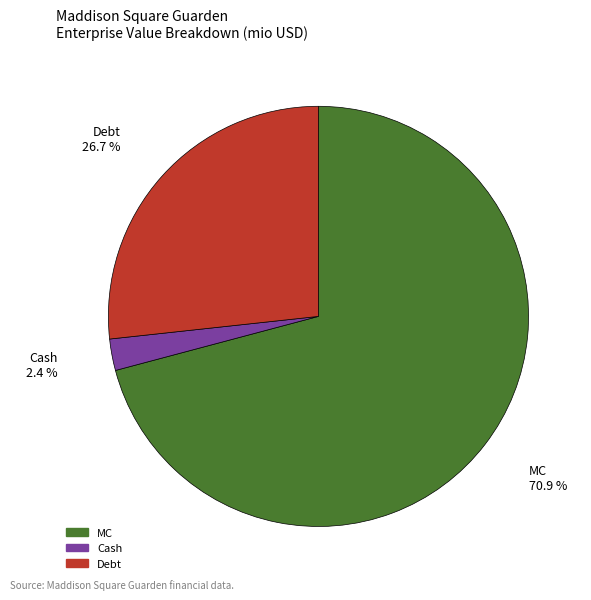

The Cash slice represents 2% of the pie. True or false?

True